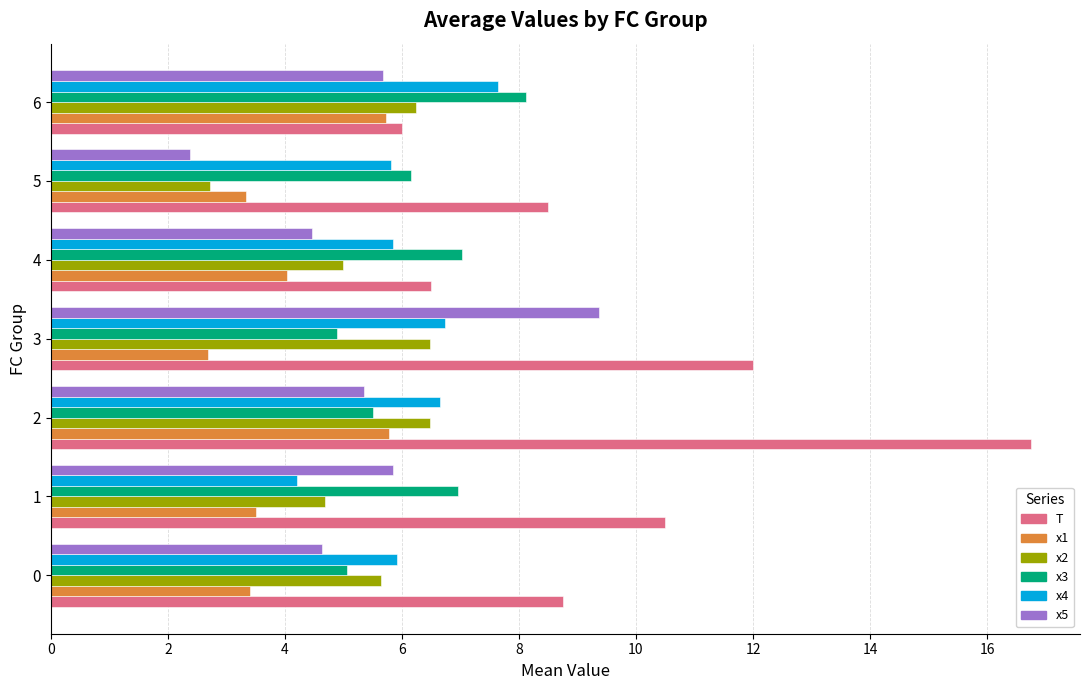

What is the maximum value shown in the chart?

16.8